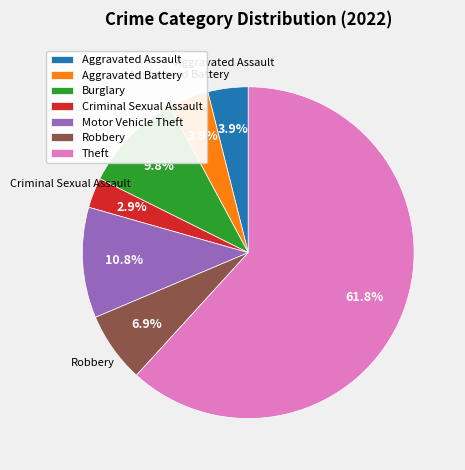

Which has a higher value, Robbery or Theft?

Theft